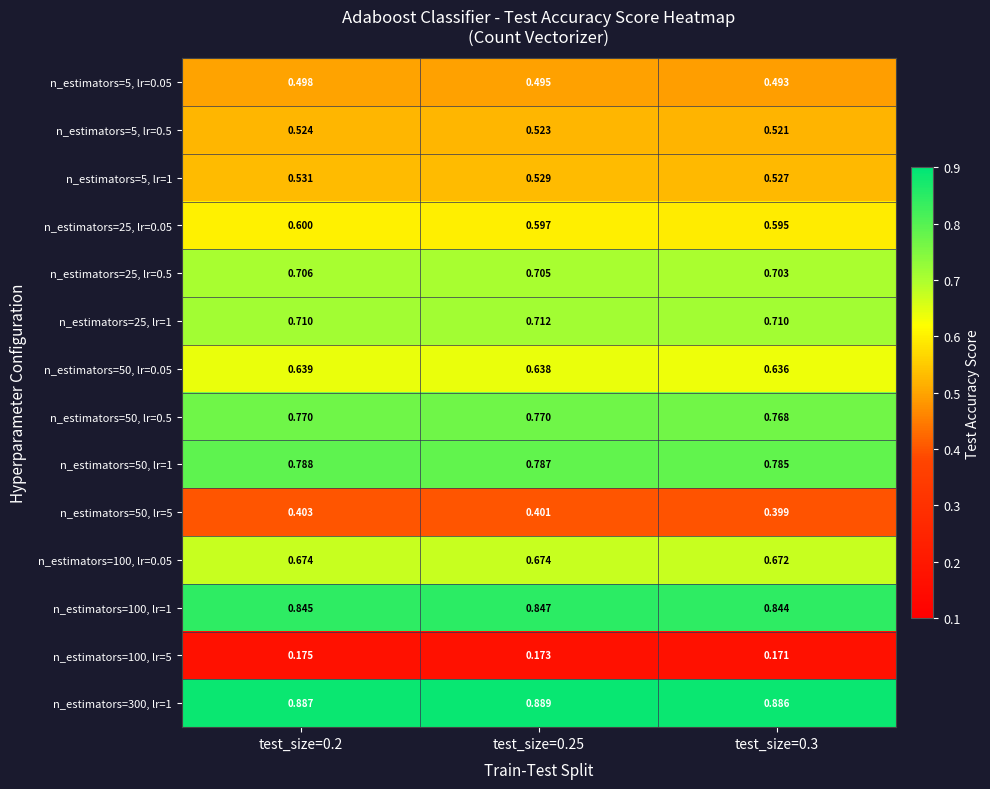

Is the value of n_estimators=5, lr=0.5 at test_size=0.25 greater than the value of n_estimators=100, lr=1 at test_size=0.25?

No